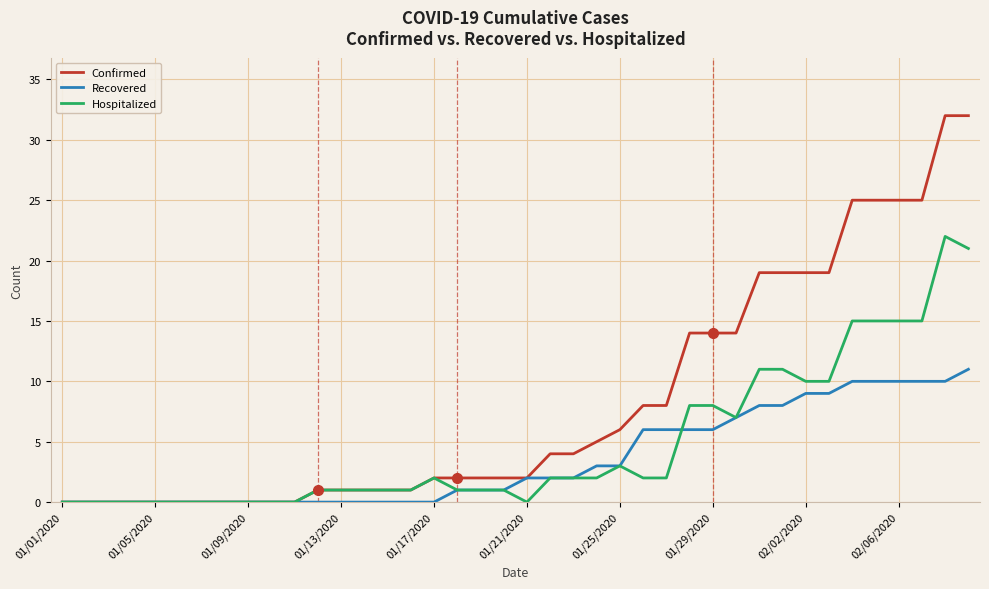

What are all the series names shown in the legend?

Confirmed, Recovered, Hospitalized